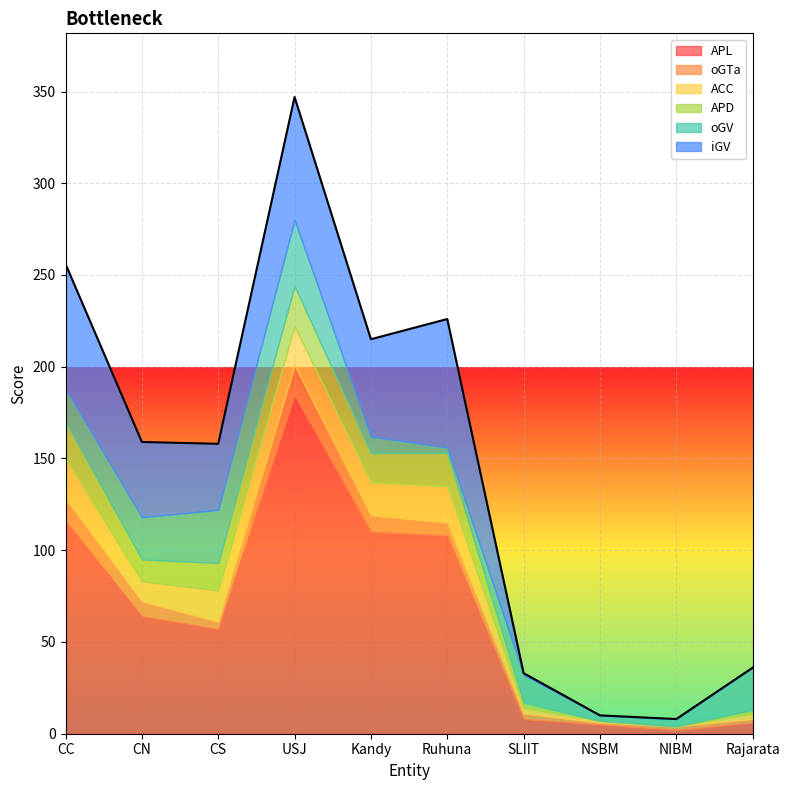

The value of oGV at Ruhuna is 3. True or false?

True